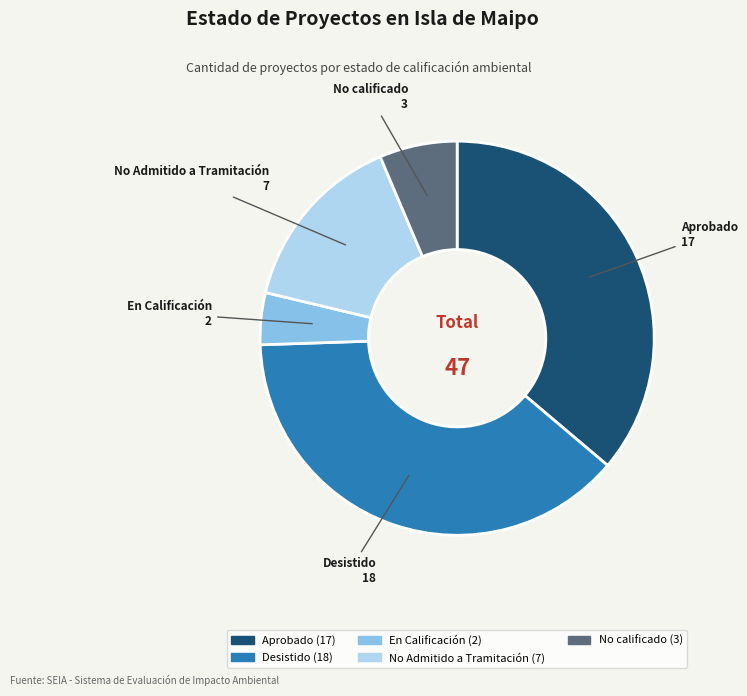

What is the largest slice in the pie chart?

Desistido